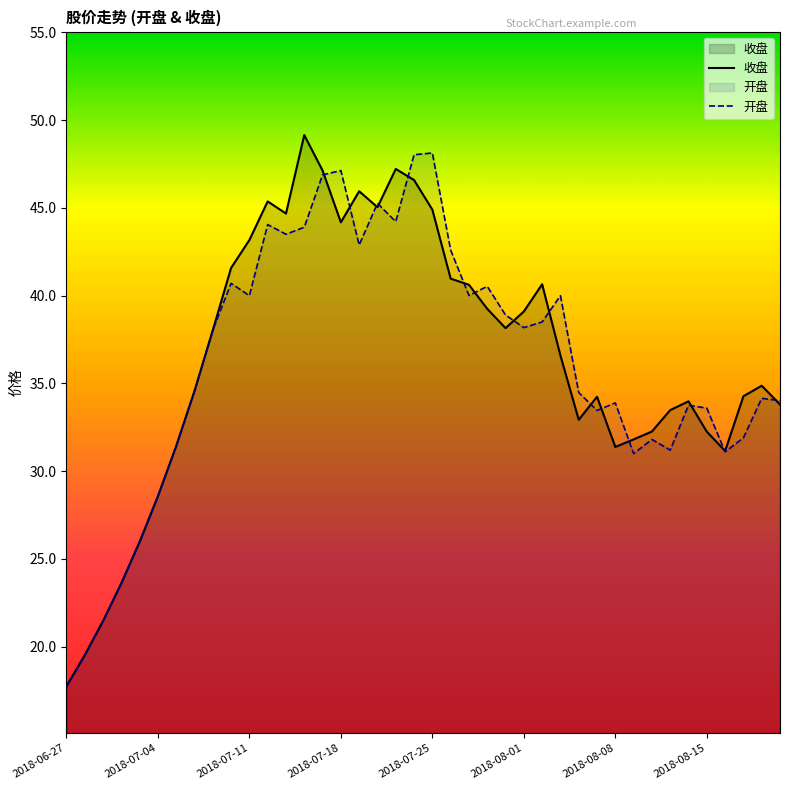

Reading left to right, what are all the values shown in this chart?

收盘: 17.7	19.5	21.5	23.6	26.0	28.6	31.4	34.6	38.0	41.6	43.2	45.4	44.7	49.1	47.1	44.2	46.0	45.0	47.2	46.6	44.9	41.0	40.6	39.2	38.1	39.1	40.6	36.6	32.9	34.2	31.4	31.8	32.3	33.5	34.0	32.2	31.1	34.3	34.9	33.8
开盘: 17.7	19.5	21.5	23.6	26.0	28.6	31.4	34.6	38.0	40.7	40.0	44.0	43.5	43.9	46.9	47.1	42.9	45.3	44.2	48.0	48.1	42.6	40.0	40.5	38.9	38.2	38.5	40.0	34.5	33.5	33.9	31.0	31.8	31.2	33.8	33.6	31.1	31.9	34.1	34.0